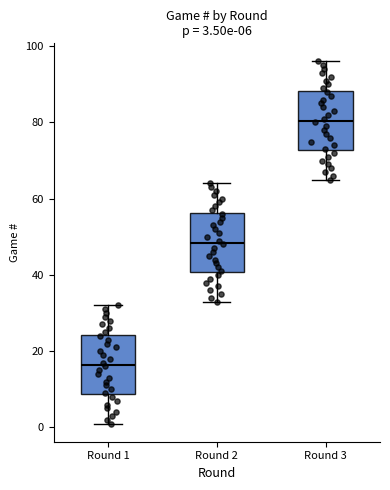

Which box has the lowest median line?

Round 1